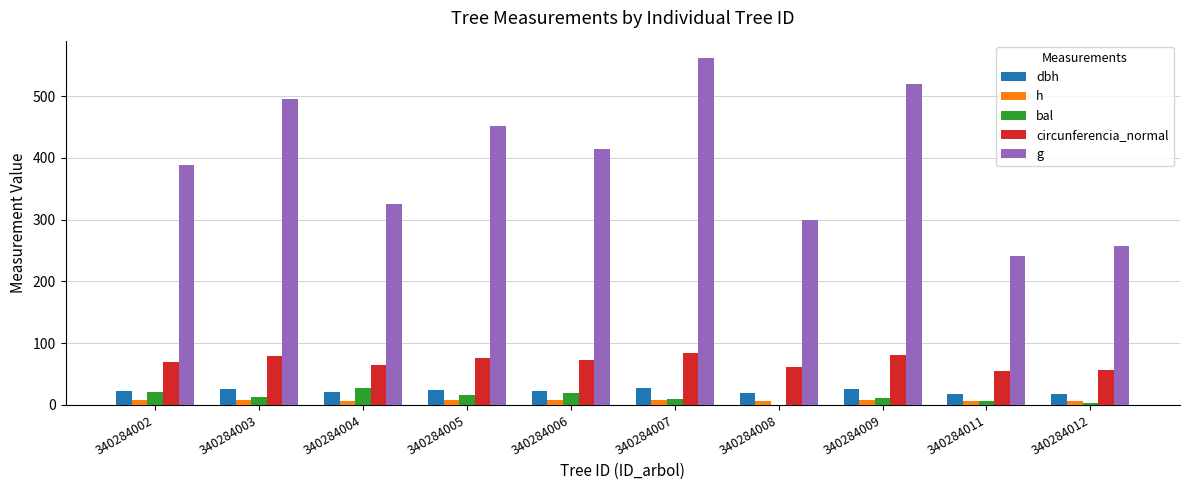

How many h values are between 7 and 8?

8